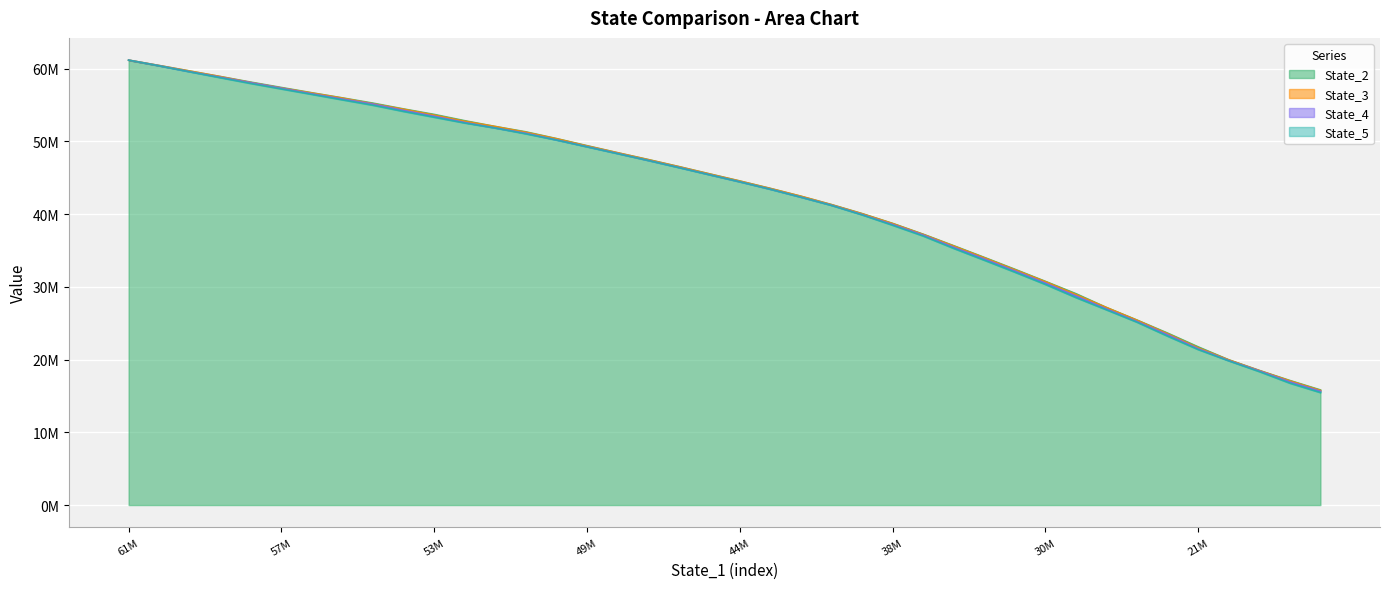

What value does the State_2 series have at 31?

29064986.4